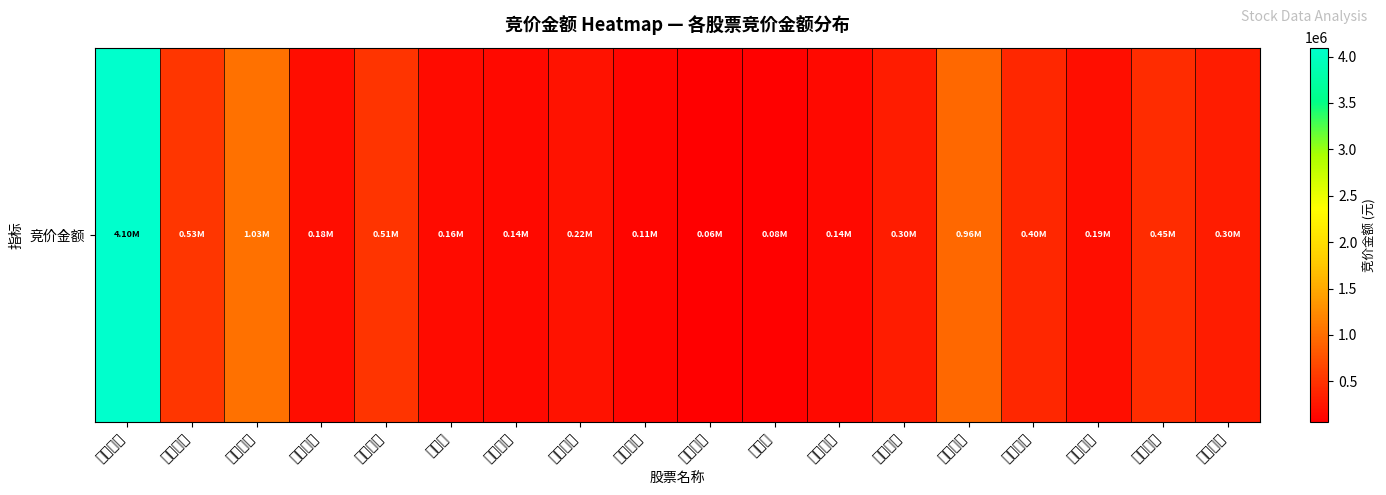

Which label corresponds to the smallest value in the chart?

优彩资源